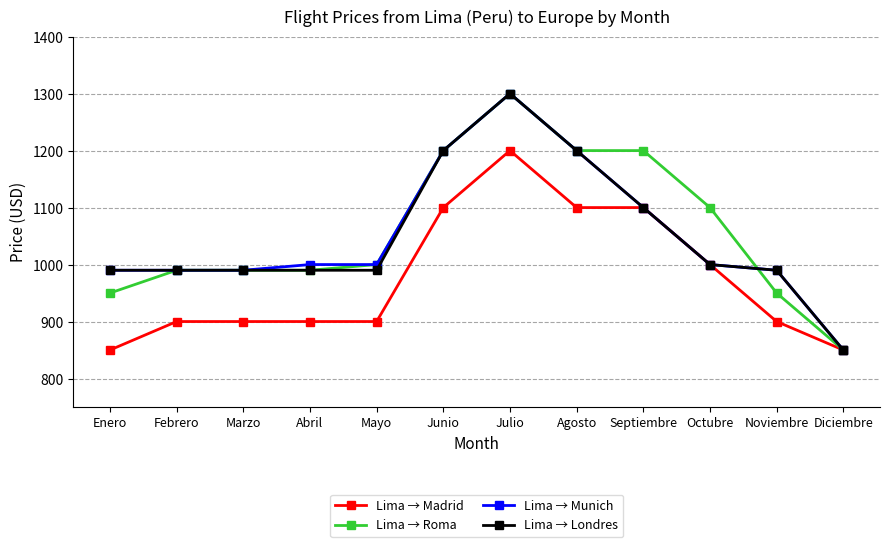

What is the spread (max minus min) of values at Mayo?

100